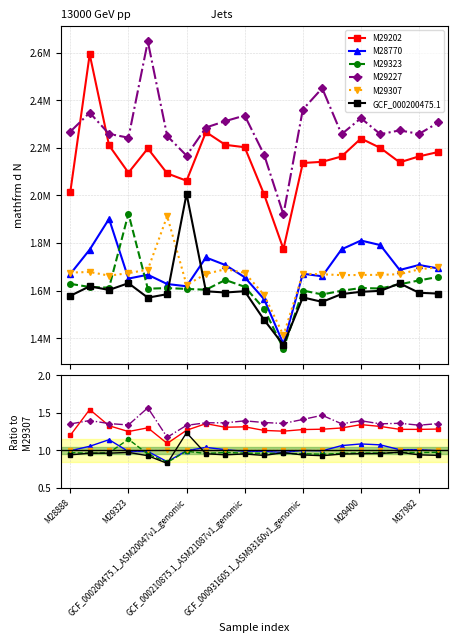

Is the value of M28770 at 16 greater than the value of M29307 at 8?

Yes